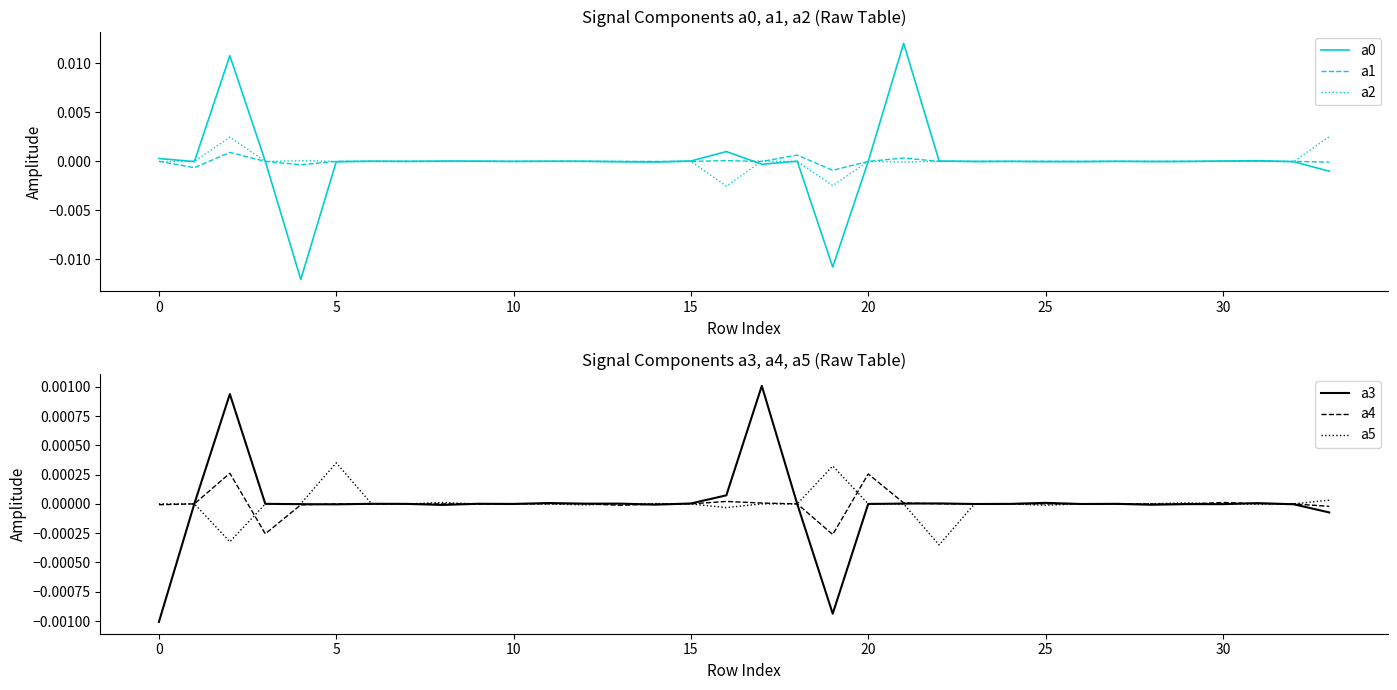

What is the label of the 21st point from the right?

13